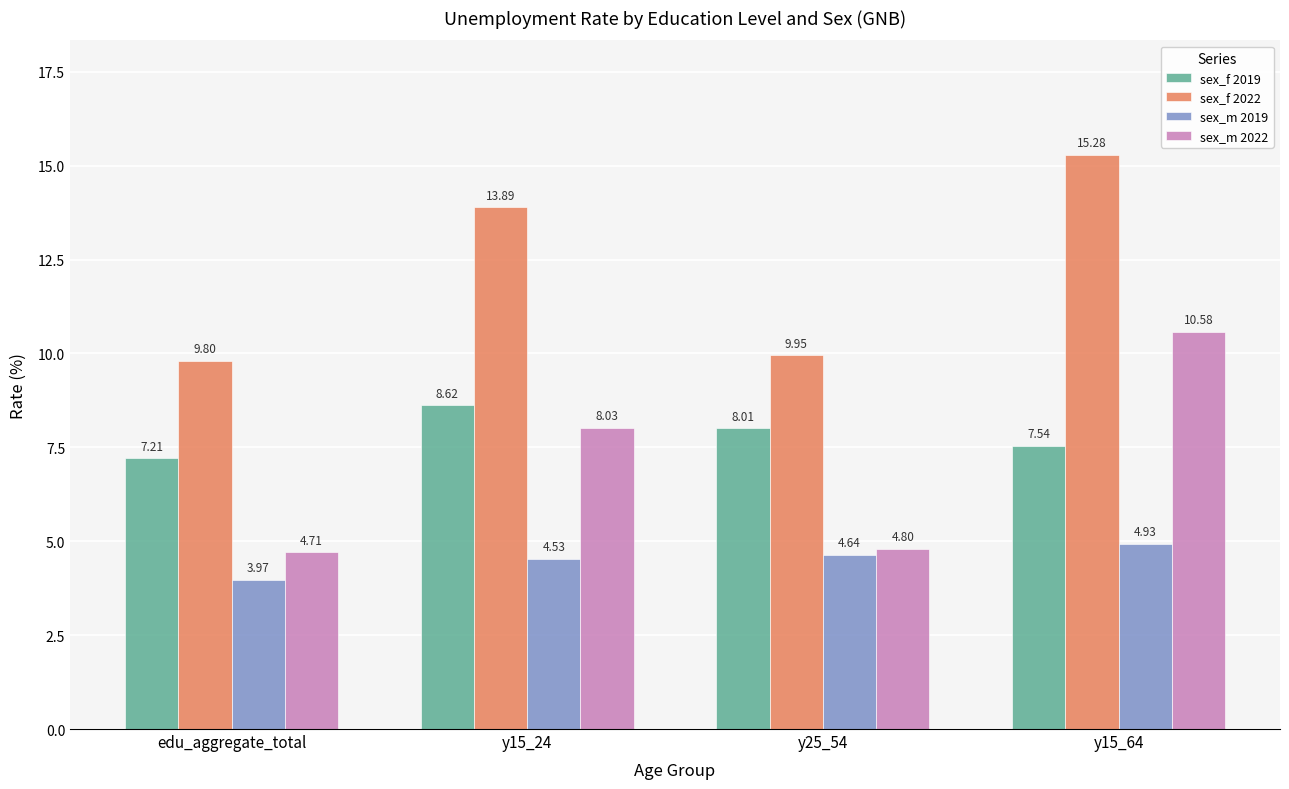

Which series has the widest spread of values?

sex_m 2022